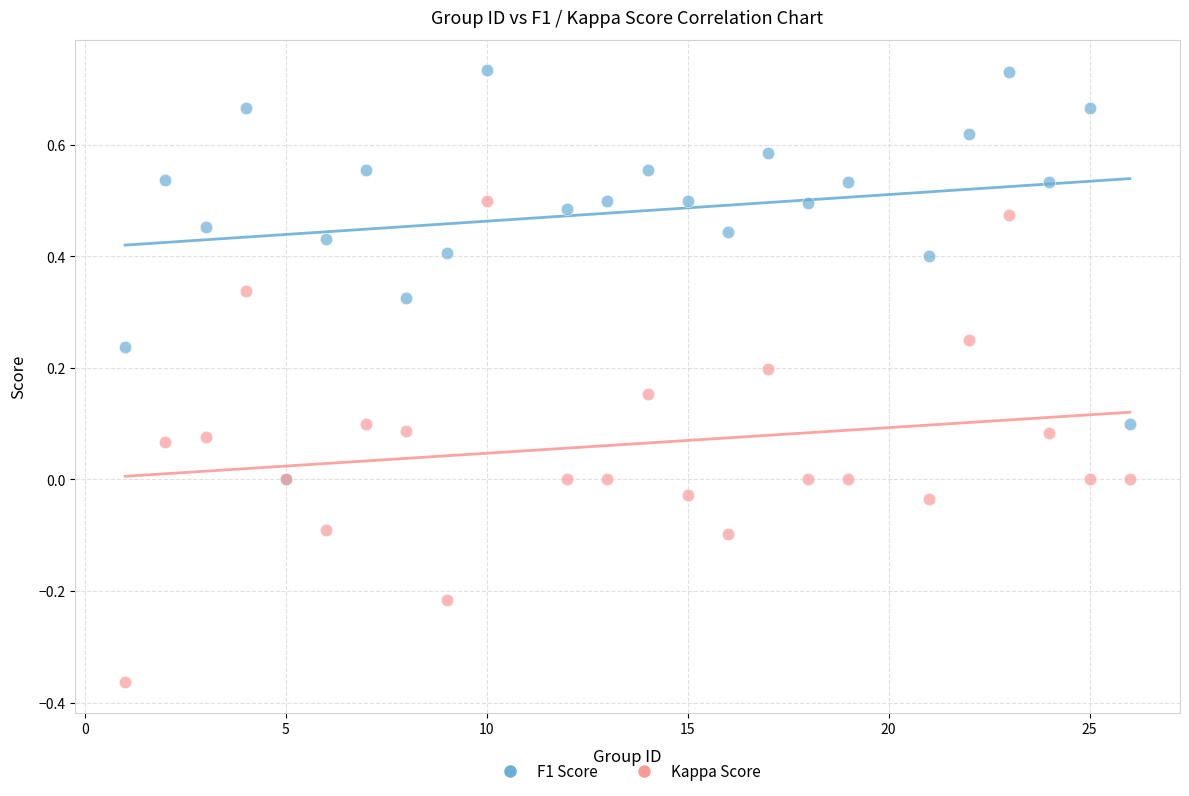

What are all the series names shown in the legend?

F1 Score, Kappa Score